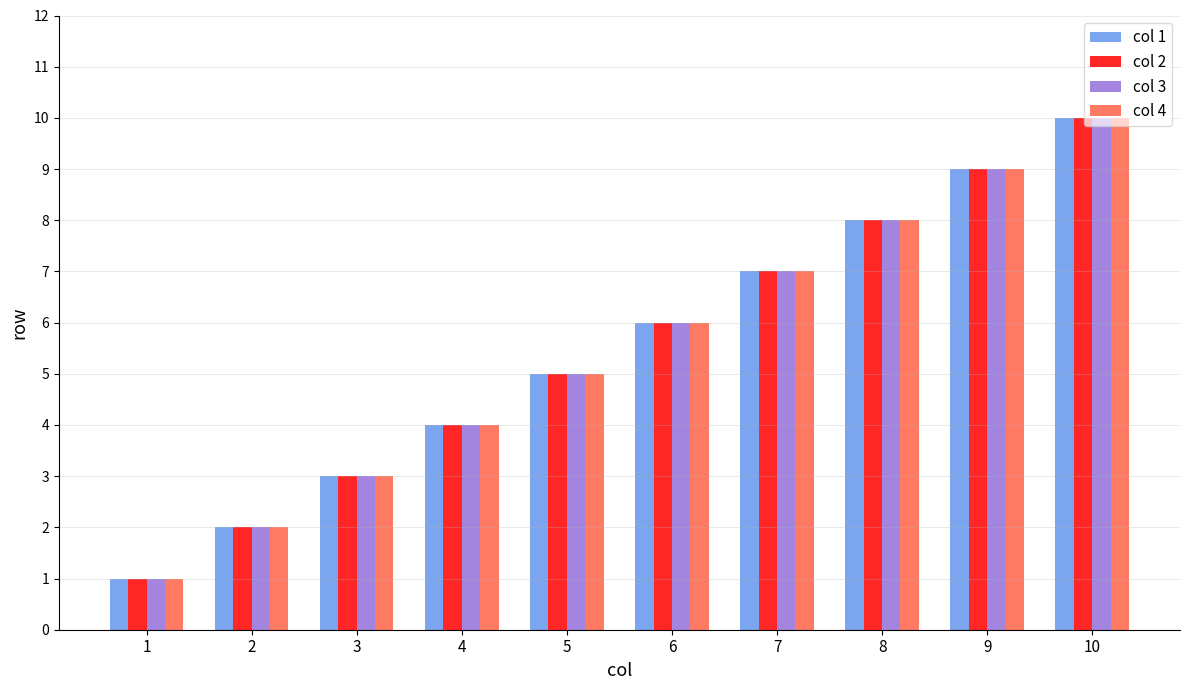

What is the value of the col 3 bar at the 5th from the left?

5